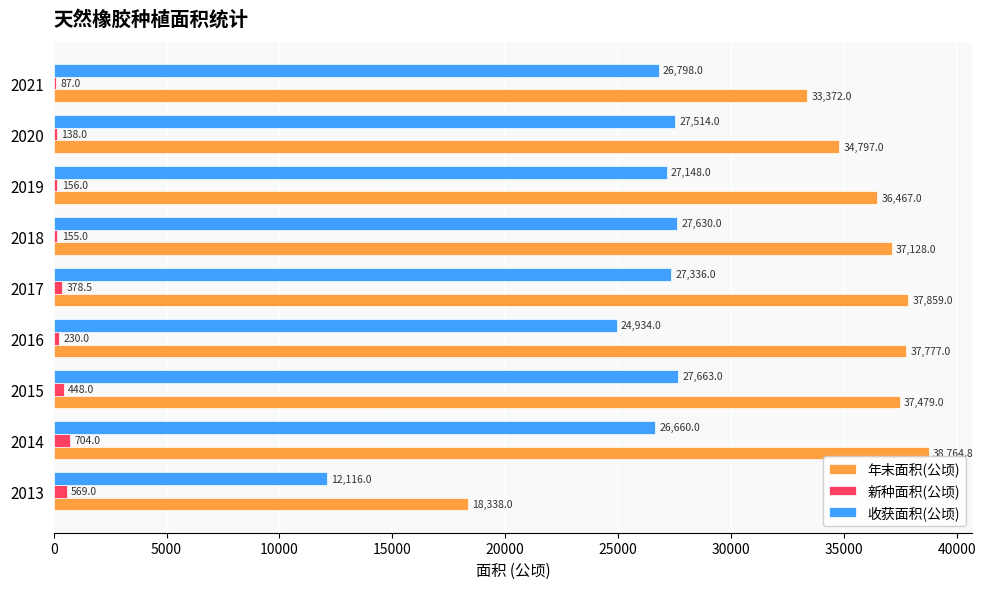

What is the sum of all 新种面积(公顷) values?

2865.5